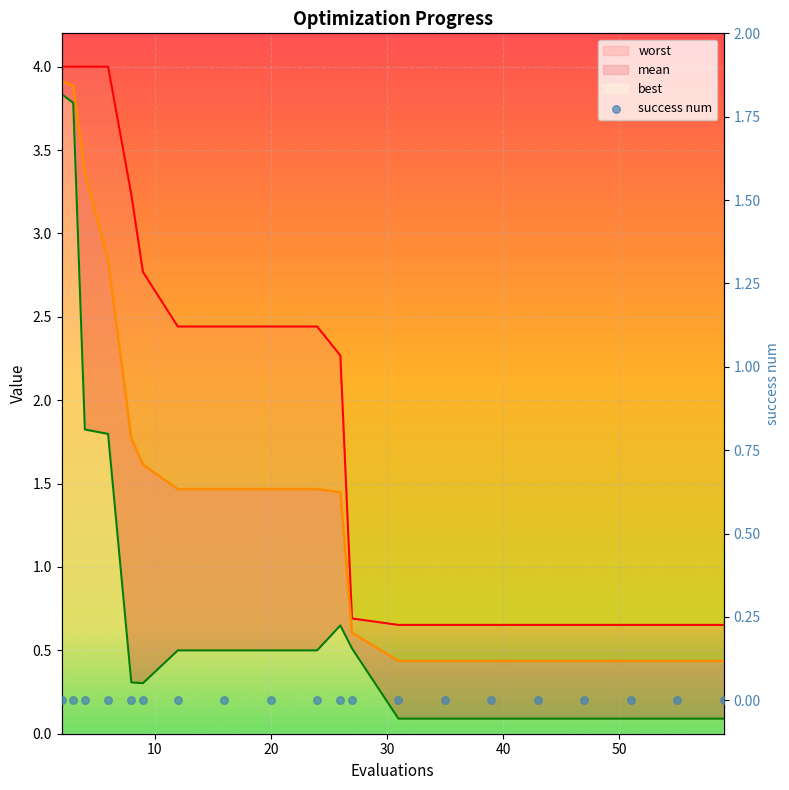

What is the total value across all series at 26?

4.4